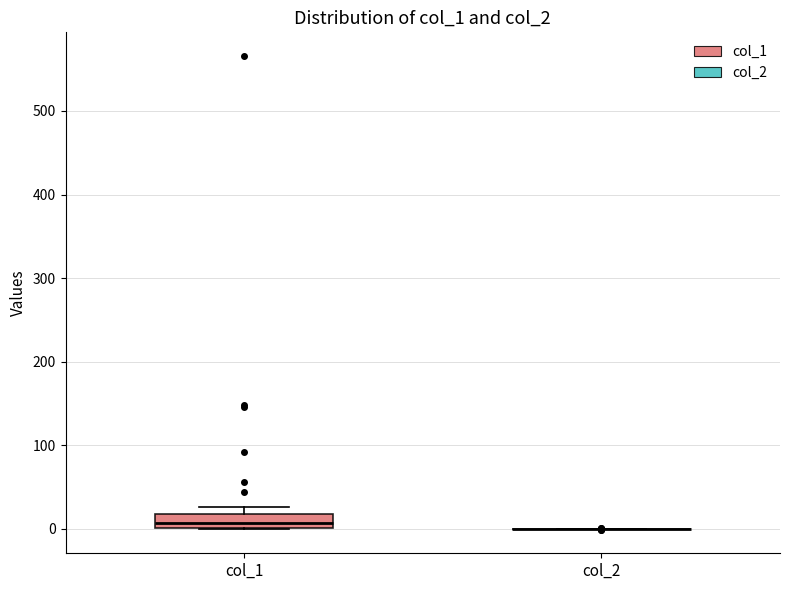

Which box is the tallest, from its lower edge to its upper edge?

col_1